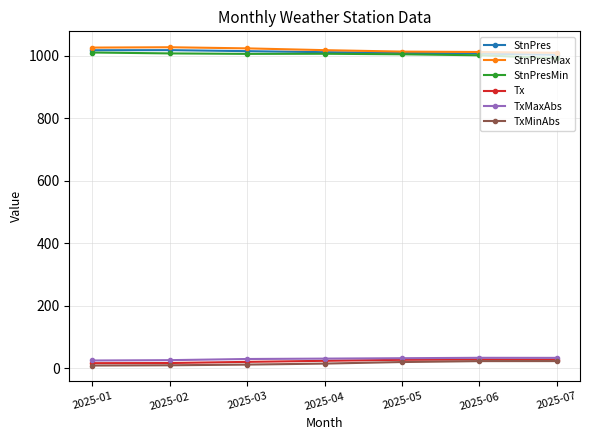

What is the value of the TxMaxAbs point at the 1st from the left?

25.5